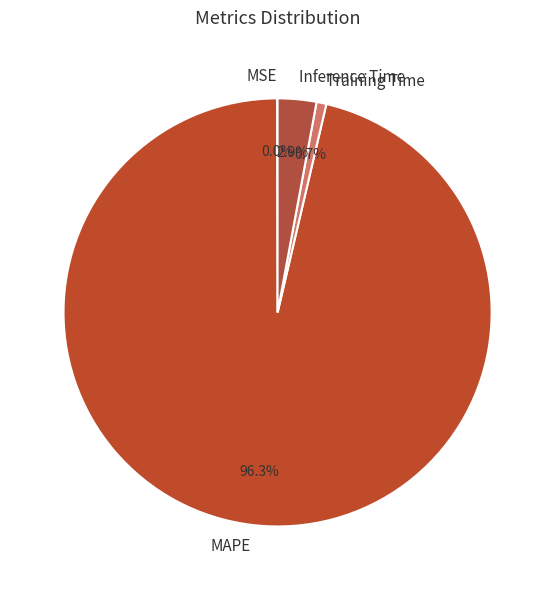

To the nearest percent, what is the difference between the largest and smallest slice percentages?

96%